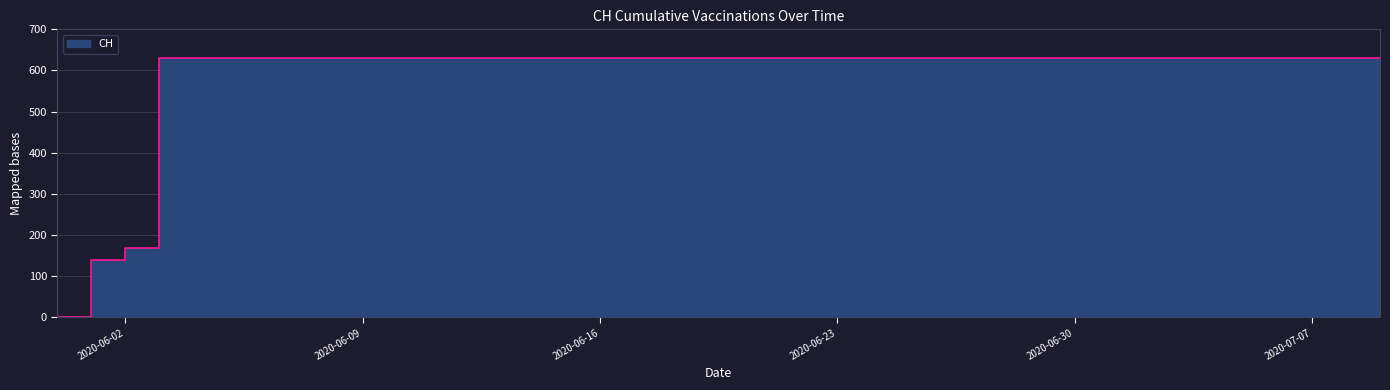

Does the chart display data point markers on the line(s)?

No